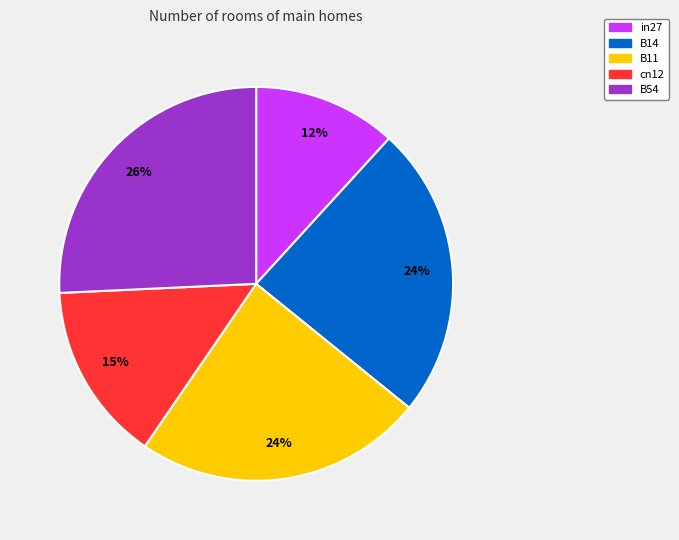

Do in27 and B14 together represent more than half of the pie?

No